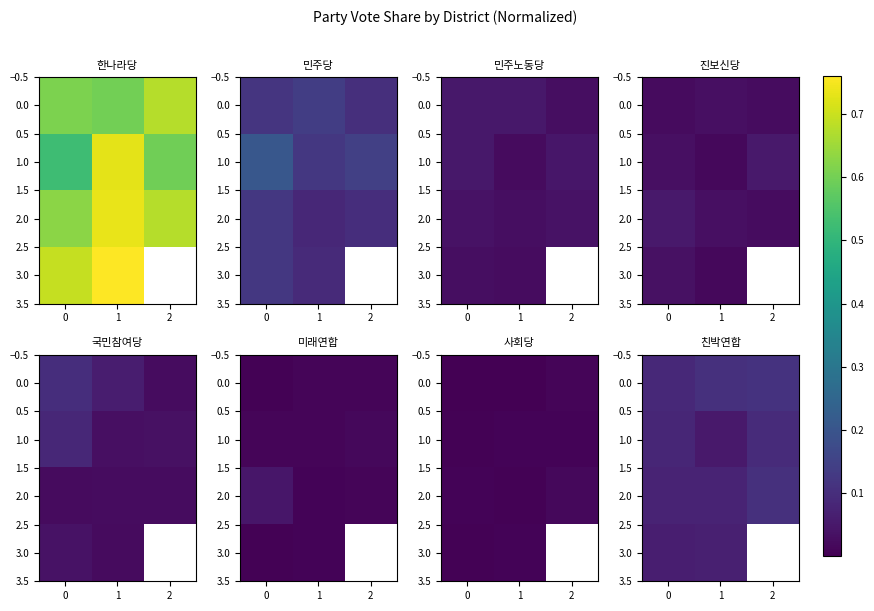

What is the approximate value of 0.0 at 1?

0.1